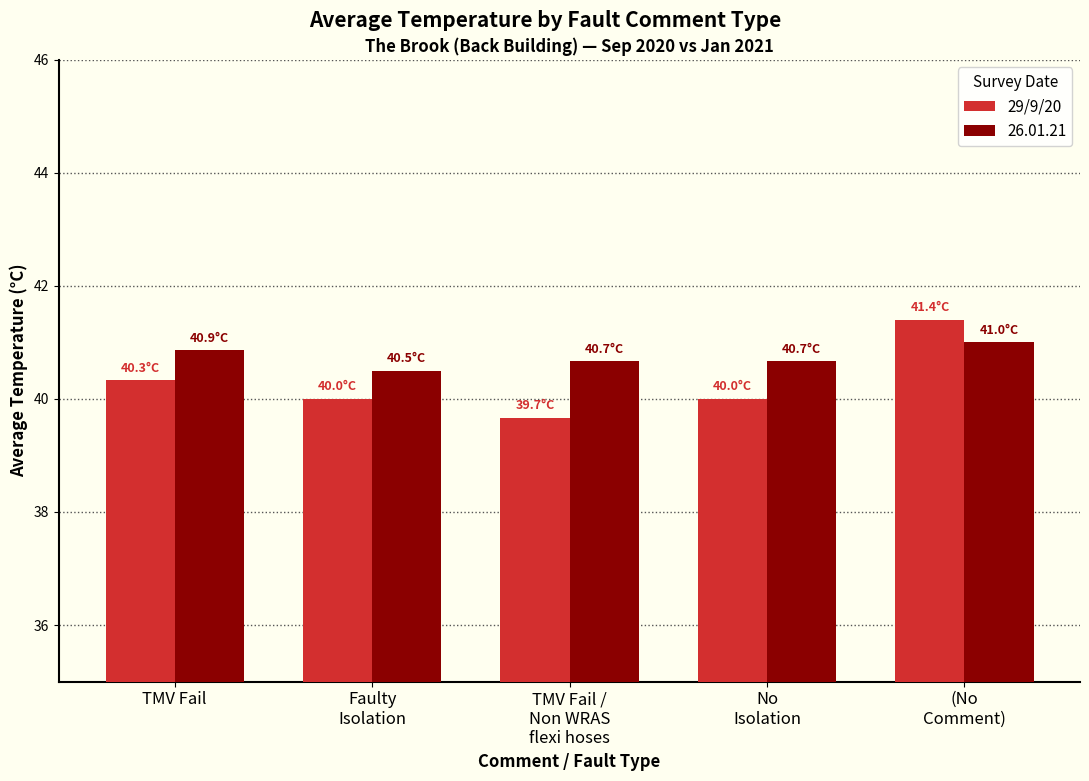

What is the average value of the 26.01.21 series?

40.7